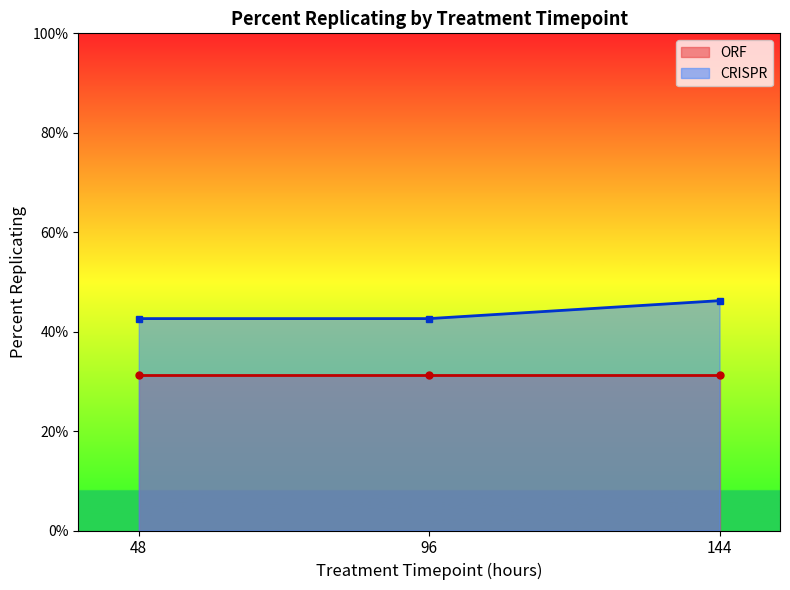

What is the value of the CRISPR point at the 3rd from the left?

46.2